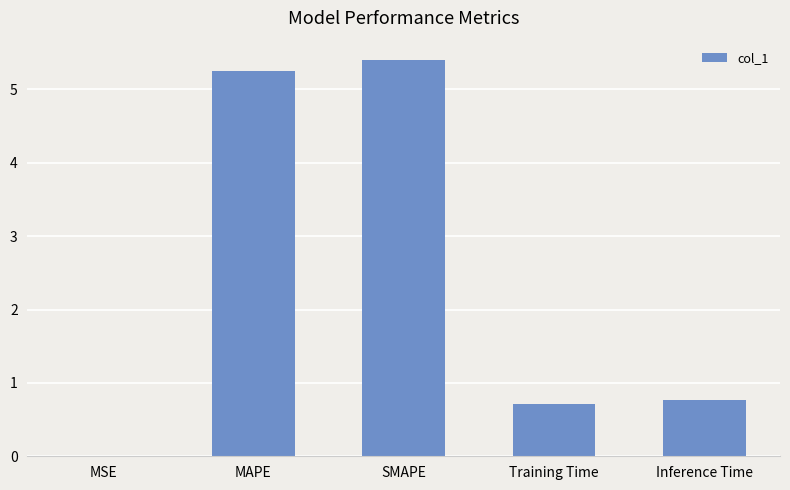

Which label corresponds to the largest value in the chart?

SMAPE